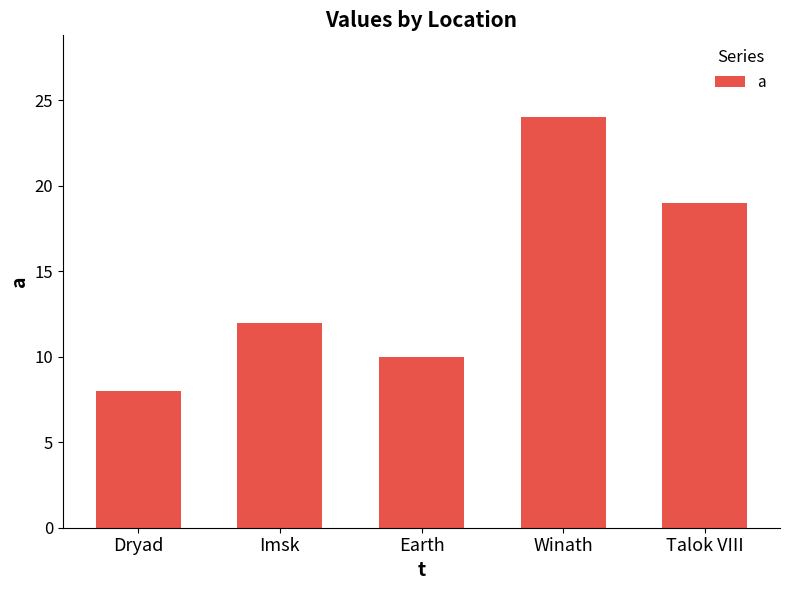

What is the sum of all values?

73